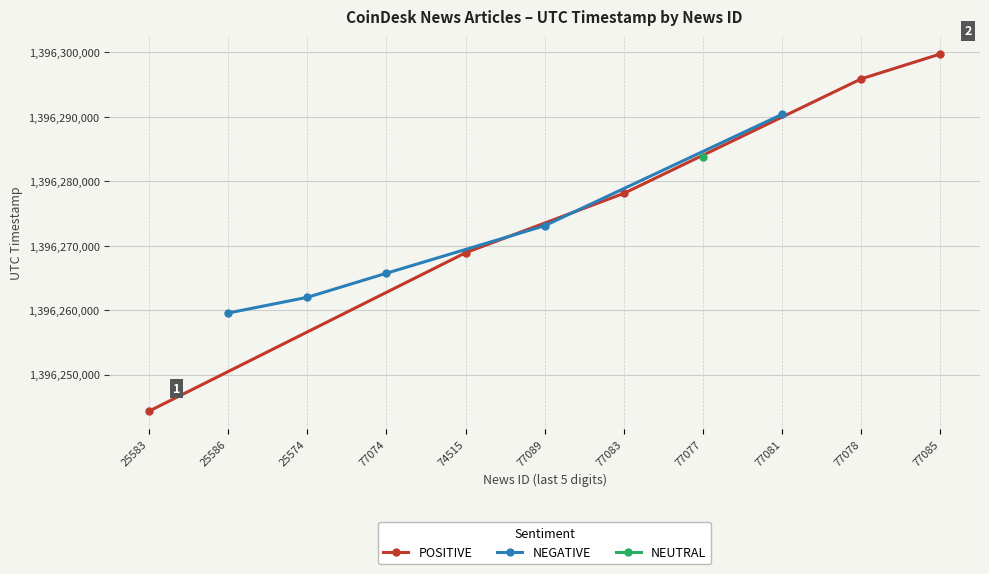

Which category has the lowest value in the POSITIVE series?

25583